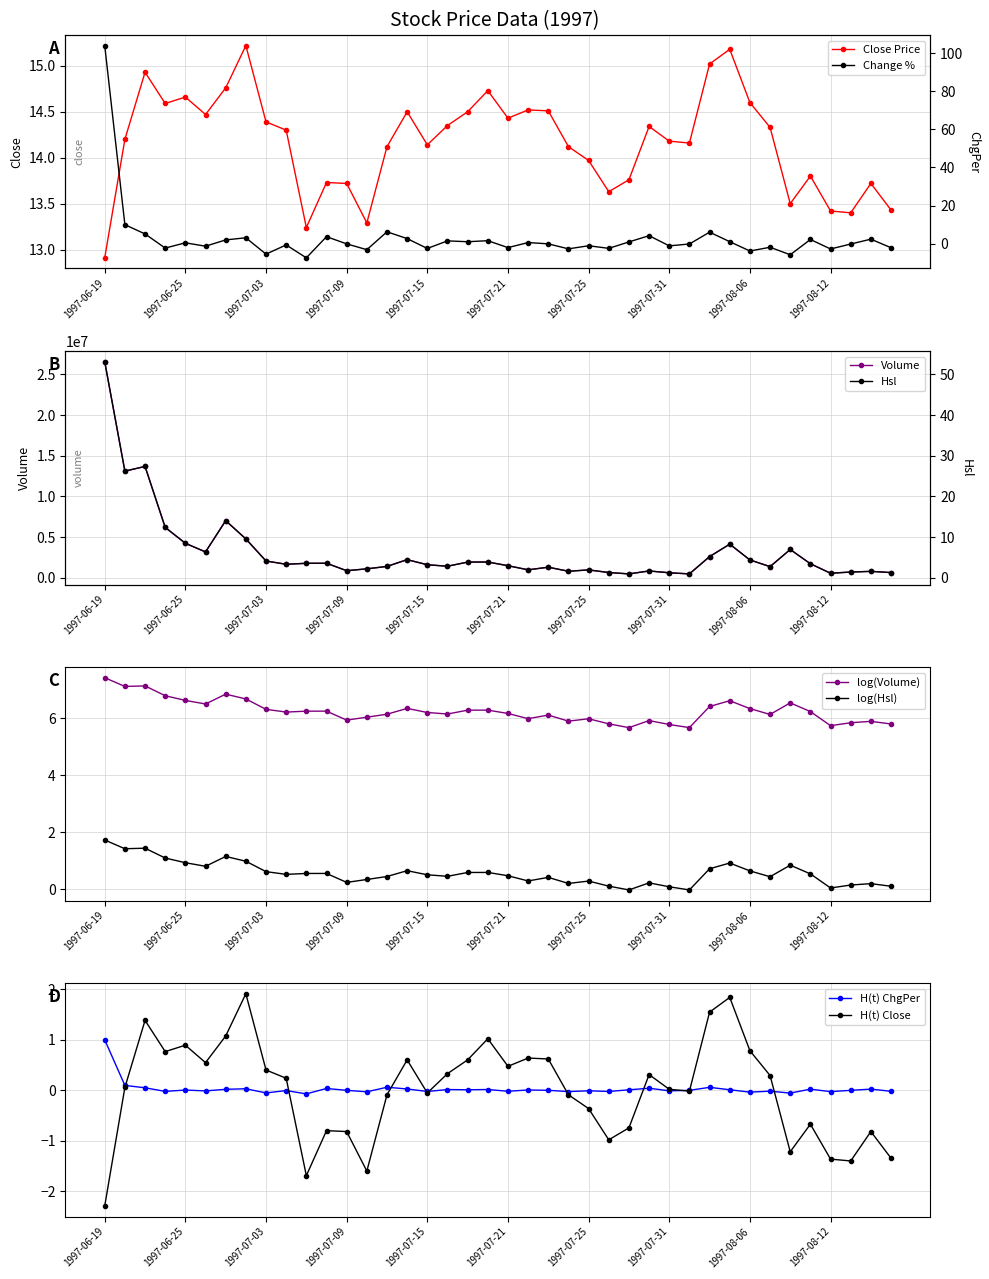

The value of ChgPer at ChgPer is 0.1. True or false?

False